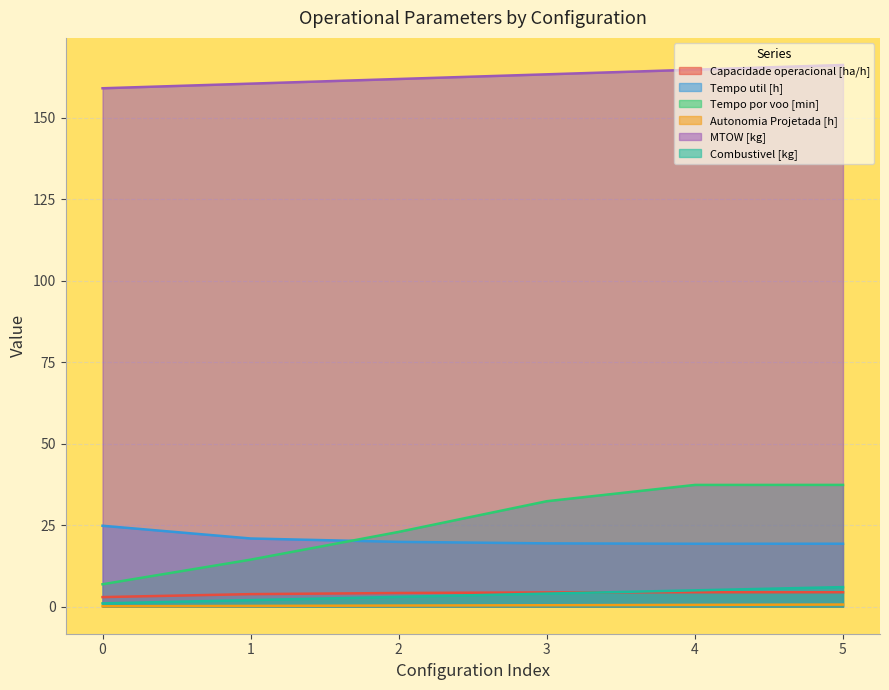

Where is Tempo util [h] nearest to the value 22?

1